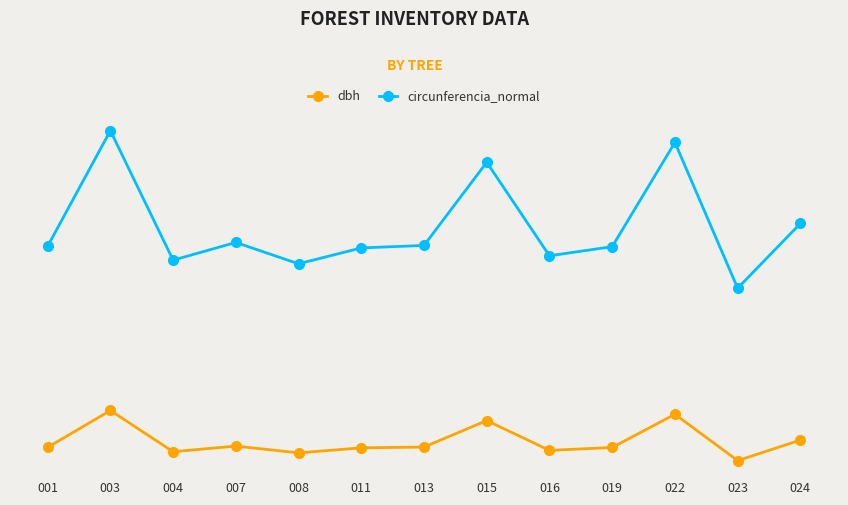

What are all the series names shown in the legend?

dbh, circunferencia_normal